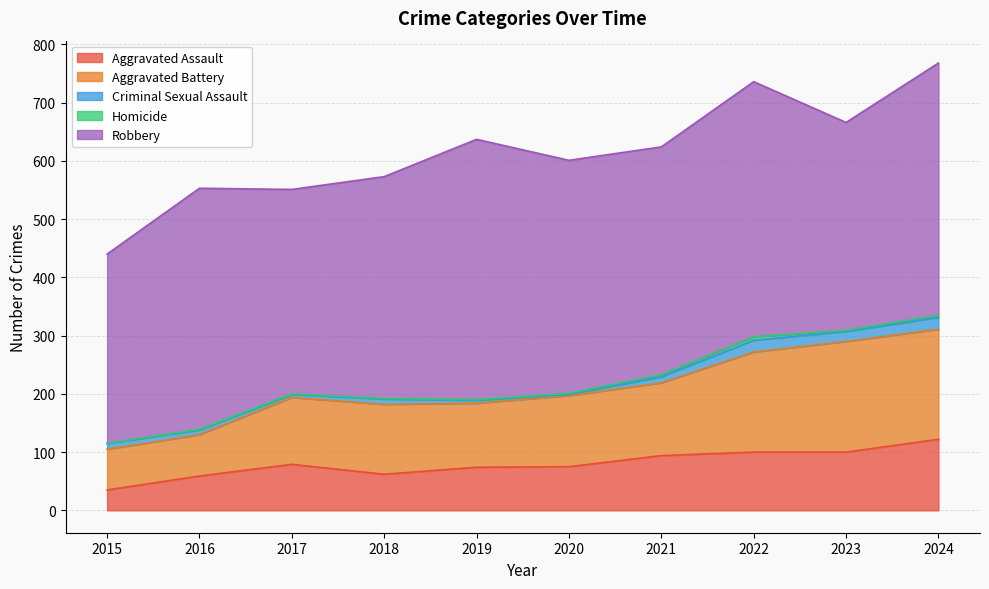

Rank the series at 2018 from lowest to highest value.

Homicide, Criminal Sexual Assault, Aggravated Assault, Aggravated Battery, Robbery